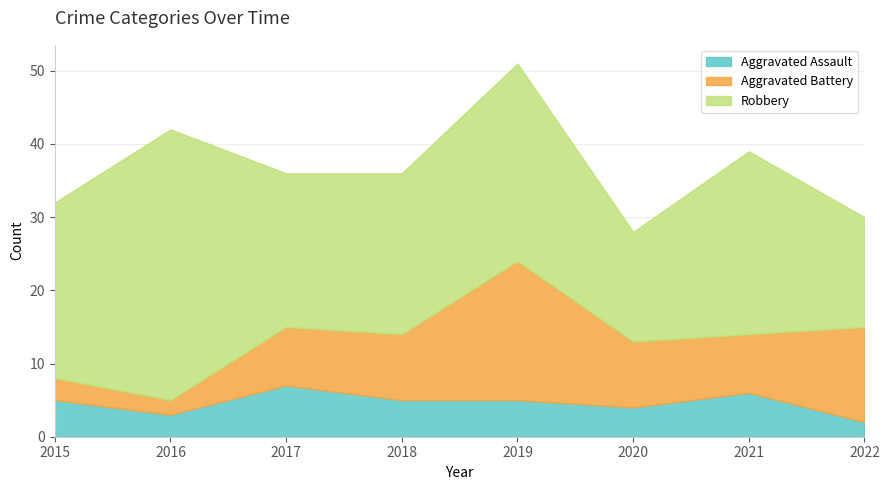

How many distinct data groups are displayed?

3